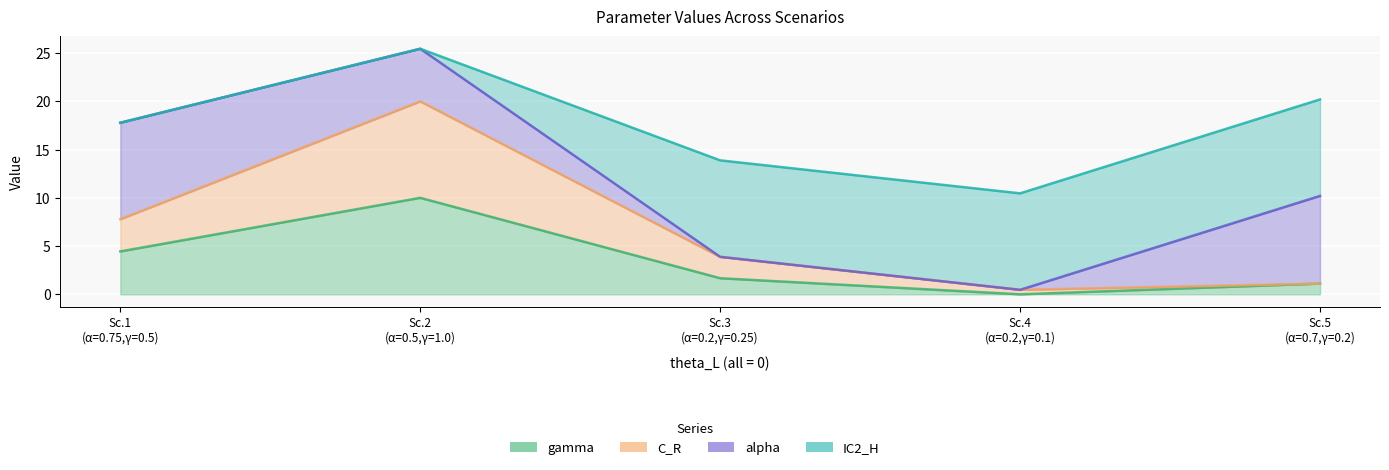

True or false: C_R and gamma cross at least once.

False